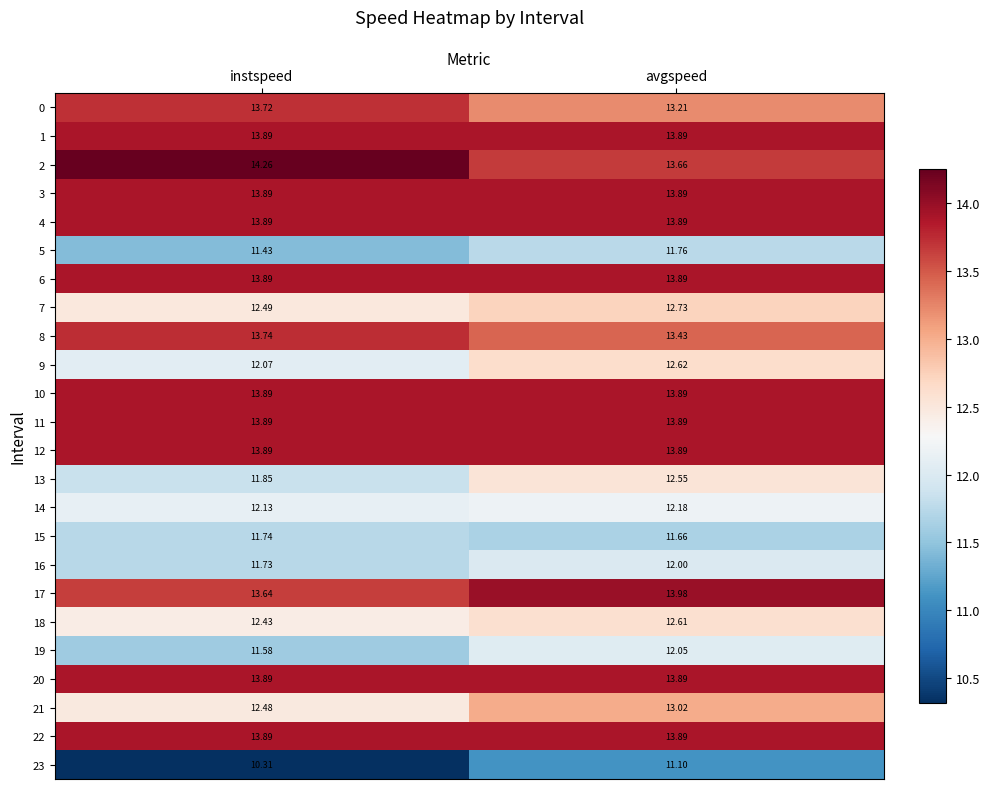

Which category has the highest value in the 19 series?

avgspeed